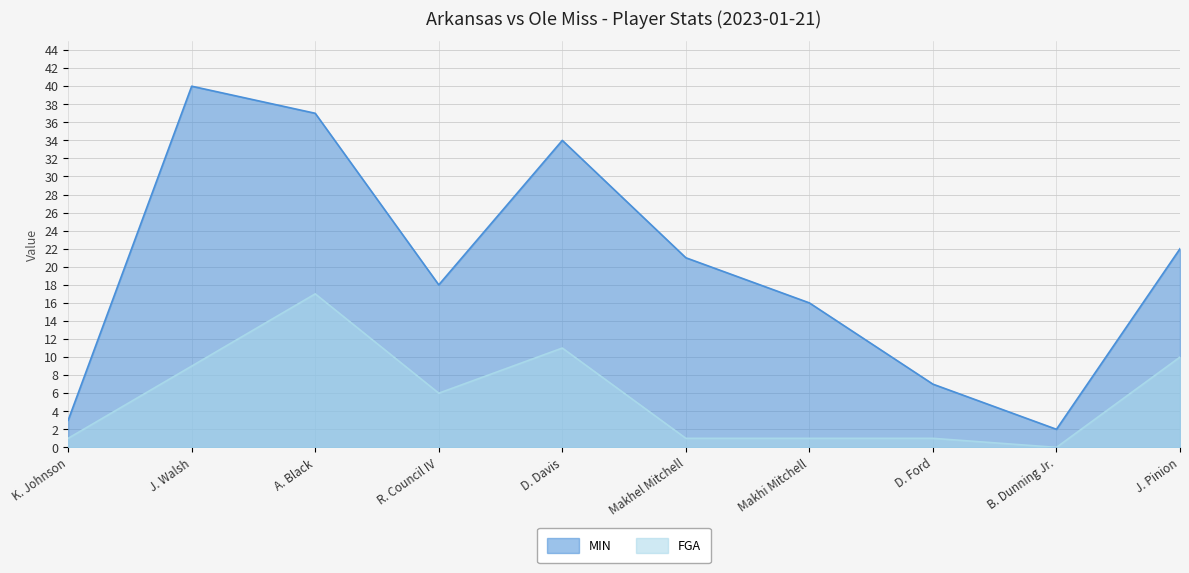

What is the label of the 7th point from the left?

Makhi Mitchell